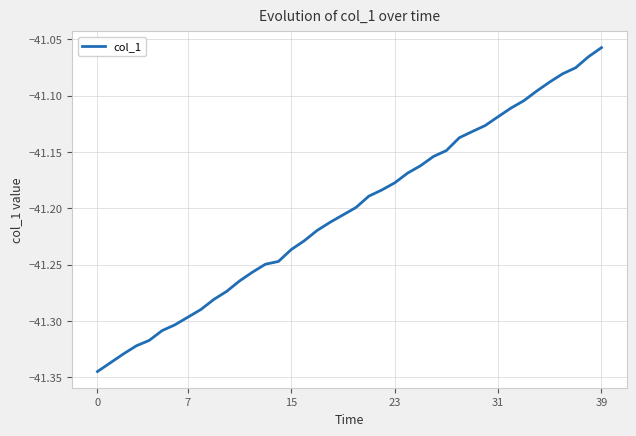

What is the difference between the maximum and minimum values?

0.3